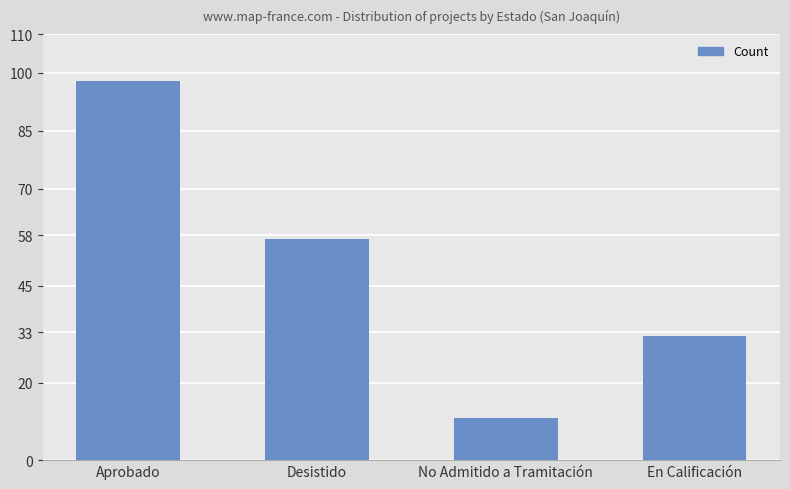

How many values are below 57?

2